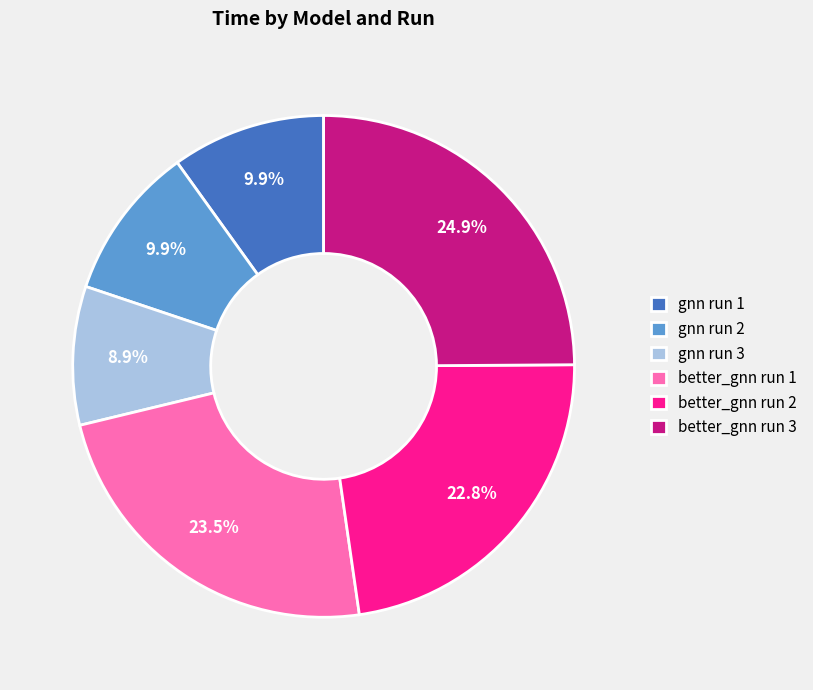

What is the total percentage of gnn run 1 and gnn run 2?

19.8%